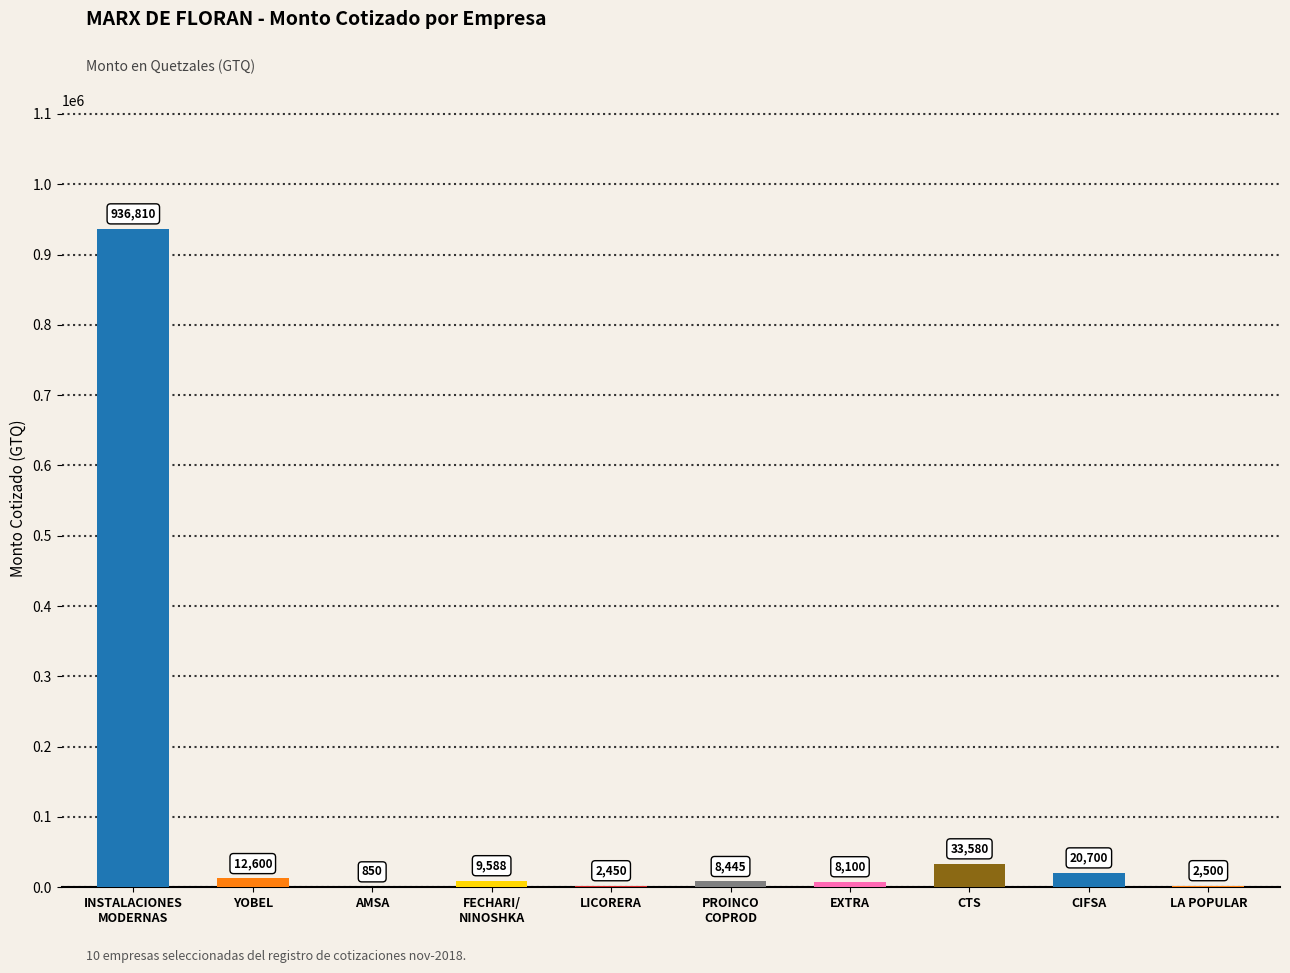

Approximately how many times larger is the value at INSTALACIONES
MODERNAS compared to CTS?

27.9